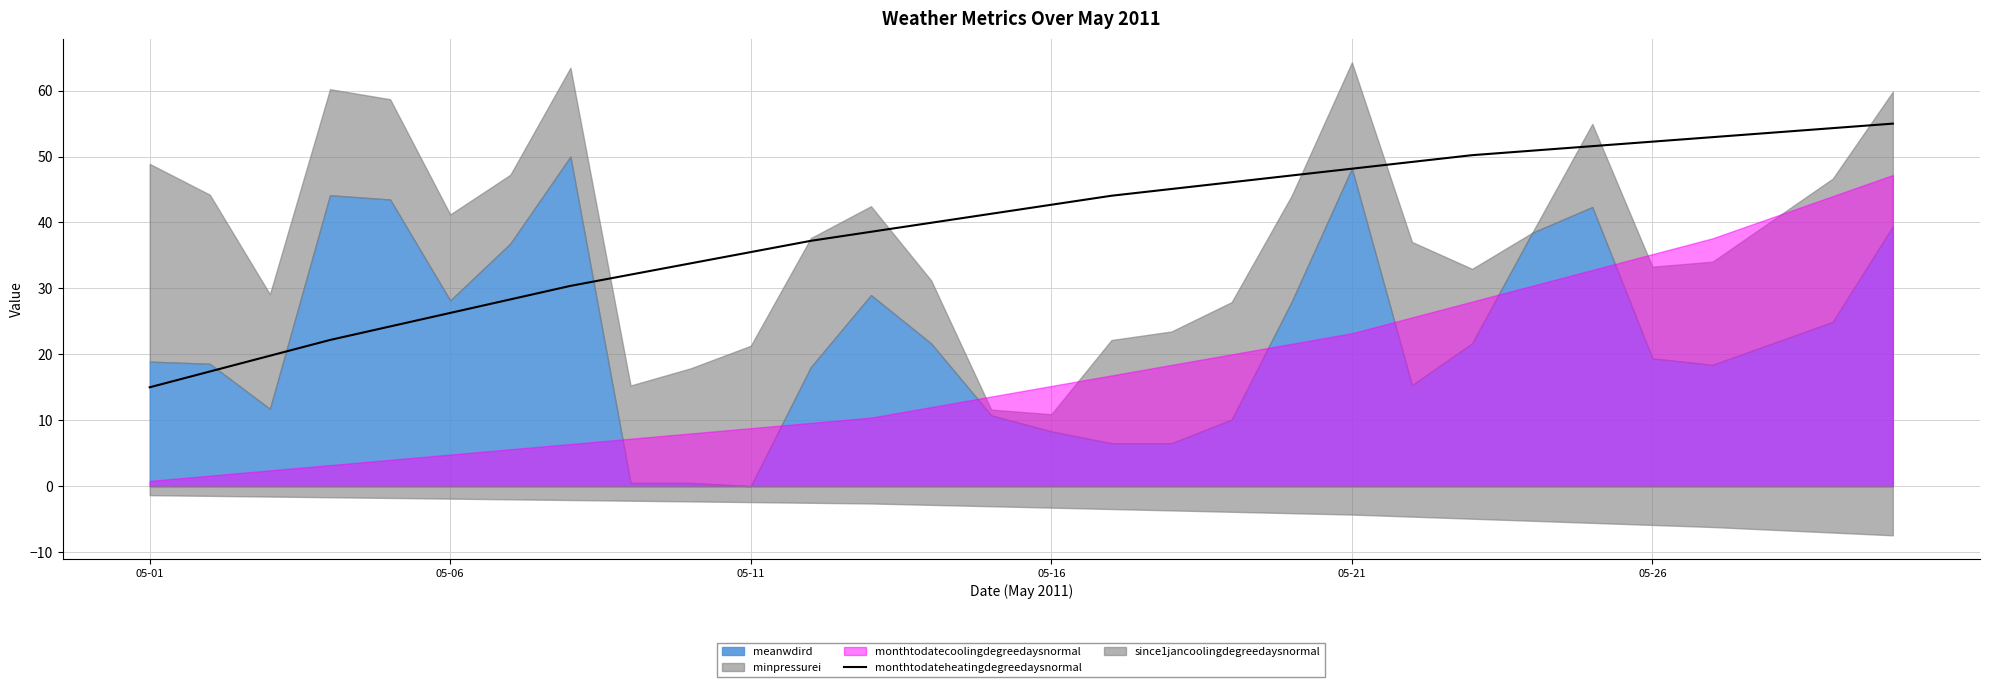

What is the lowest value of the monthtodateheatingdegreedaysnormal series?

15.0